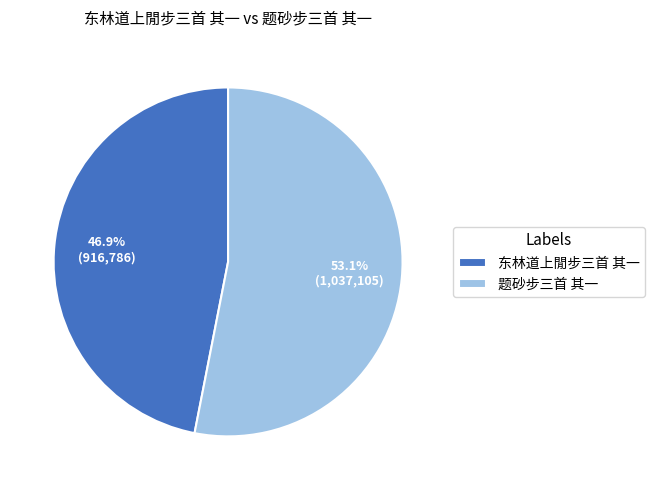

How much of the chart is everything except 题砂步三首 其一?

46.9%